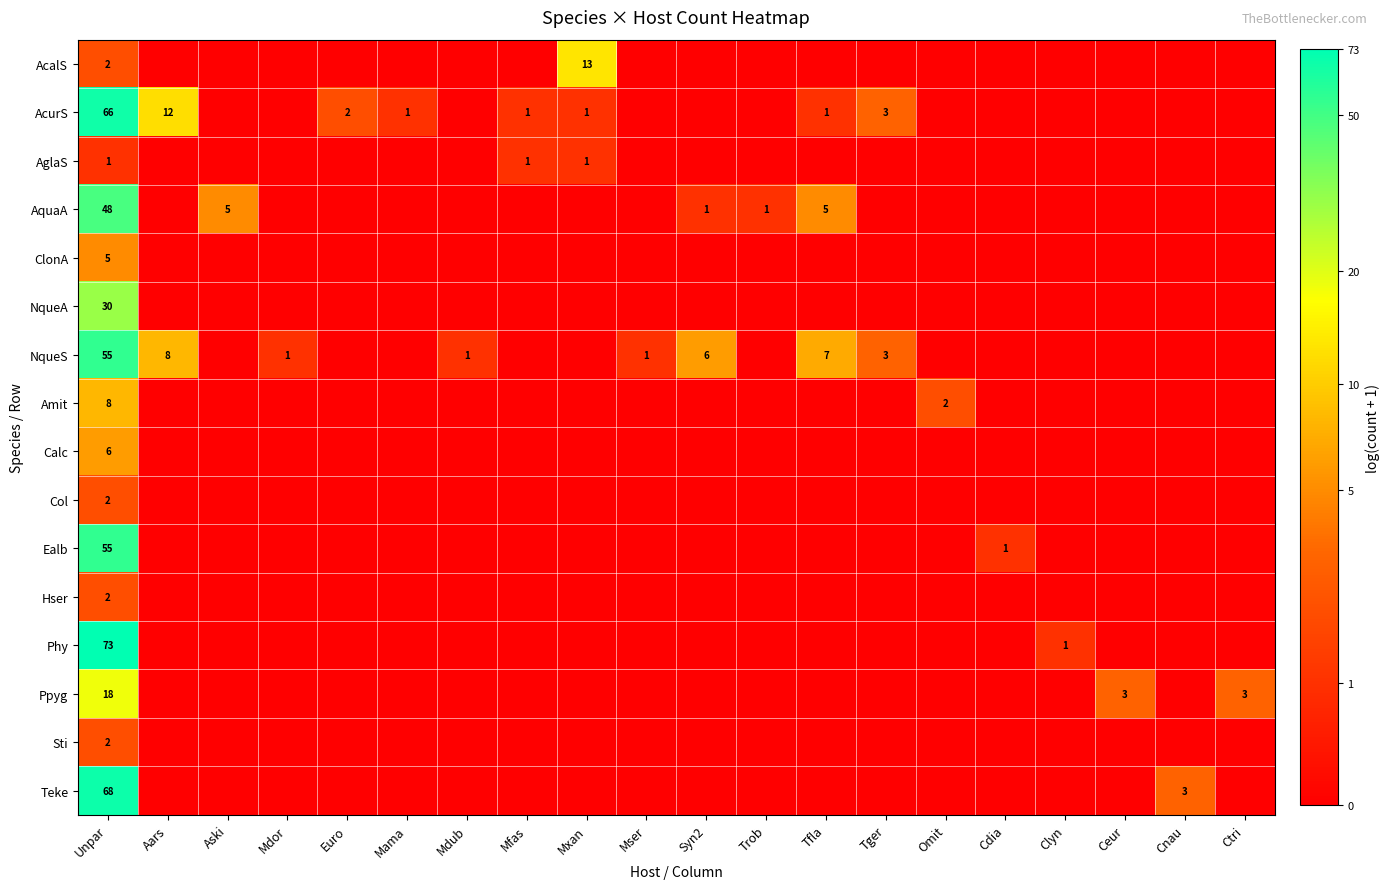

Is it true that AcalS equals 3 at Unpar?

False